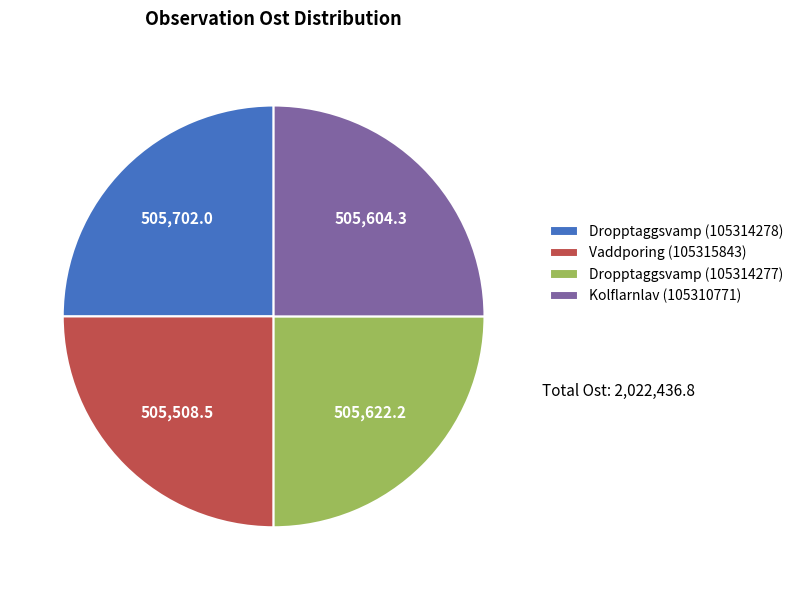

Approximately how many times larger is the value at Kolflarnlav (105310771) compared to Dropptaggsvamp (105314277)?

1.0